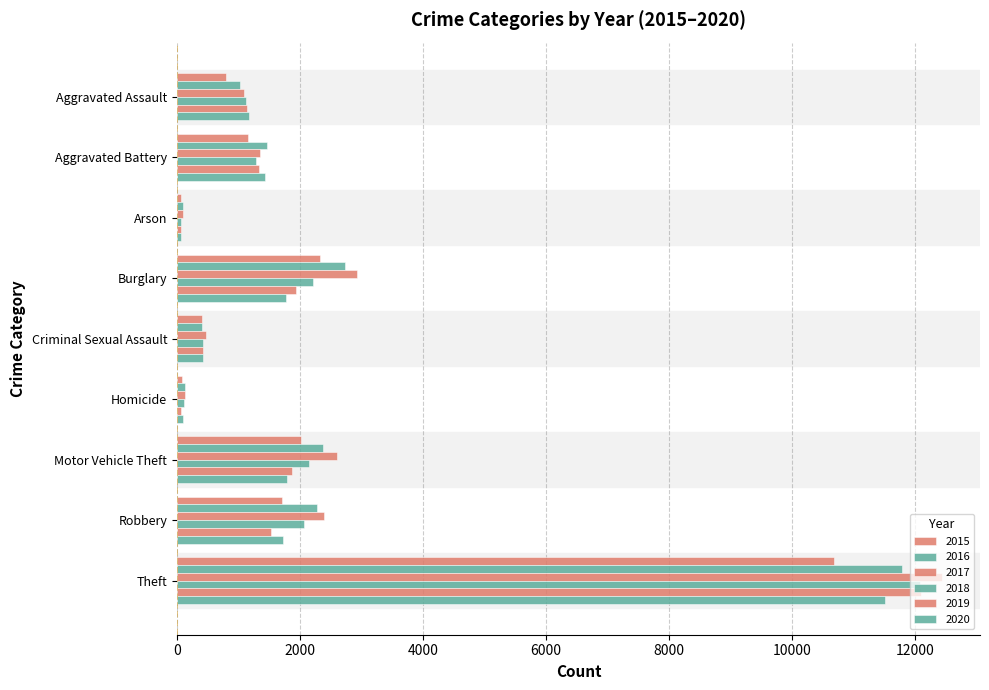

How many data points in 2016 are less than 1458?

4